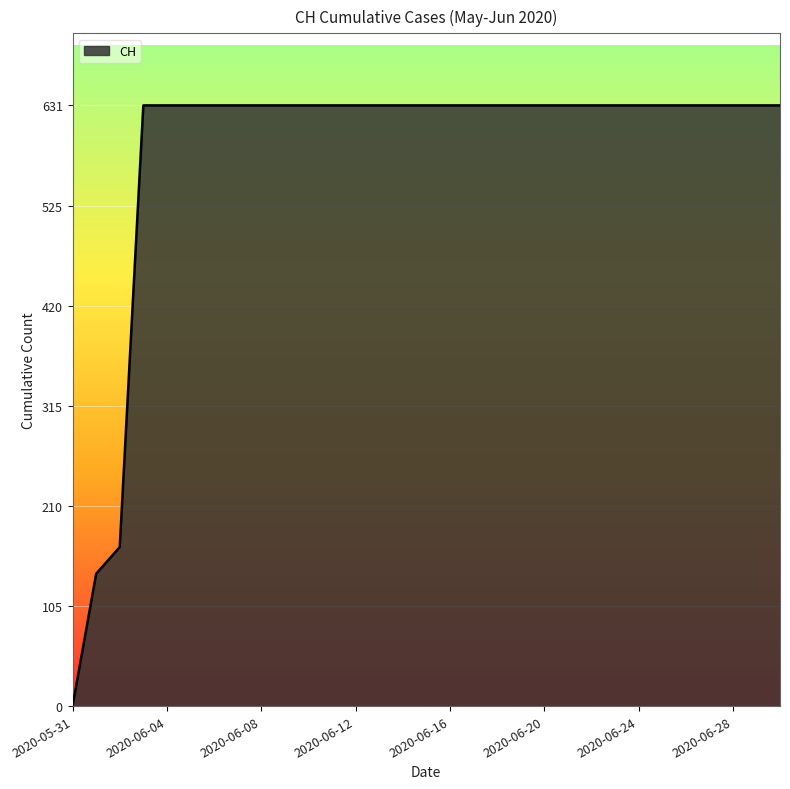

What is the greatest value displayed?

631